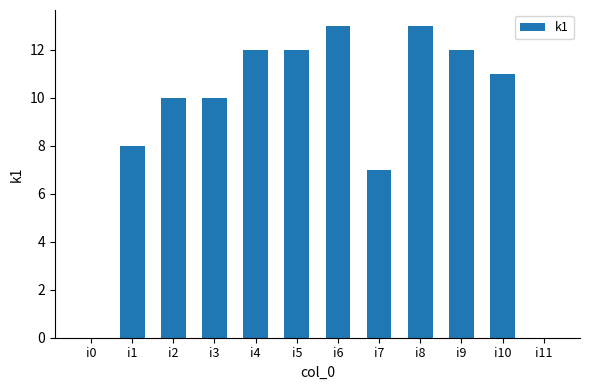

The chart shows a value of 13 at i7. True or false?

False